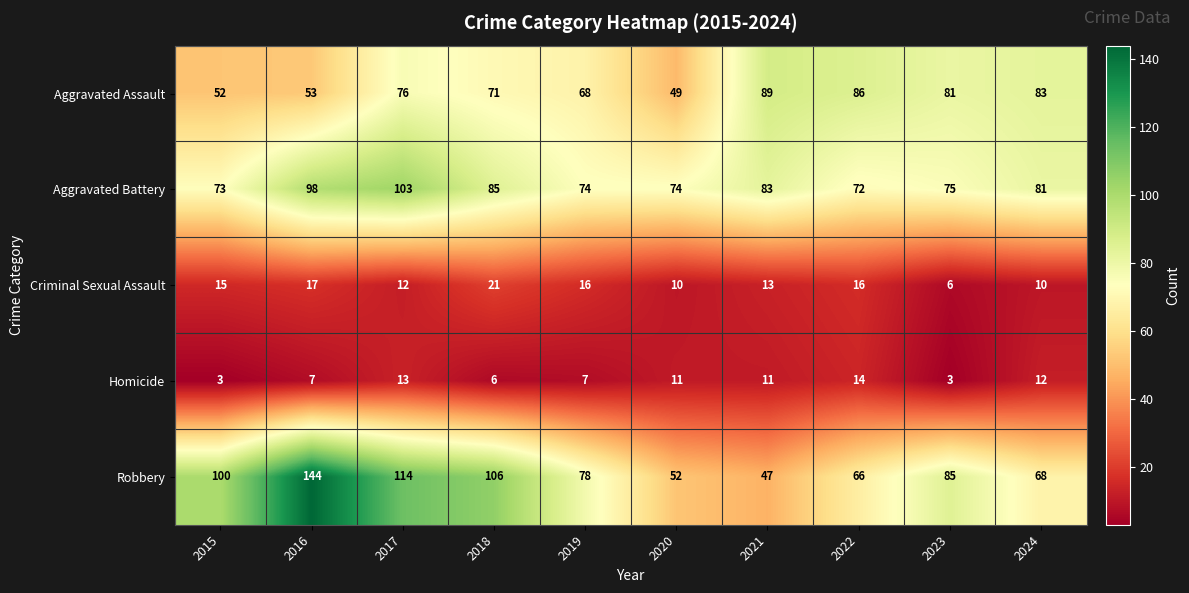

Read the Aggravated Battery value at 2022, to the nearest 5.

70